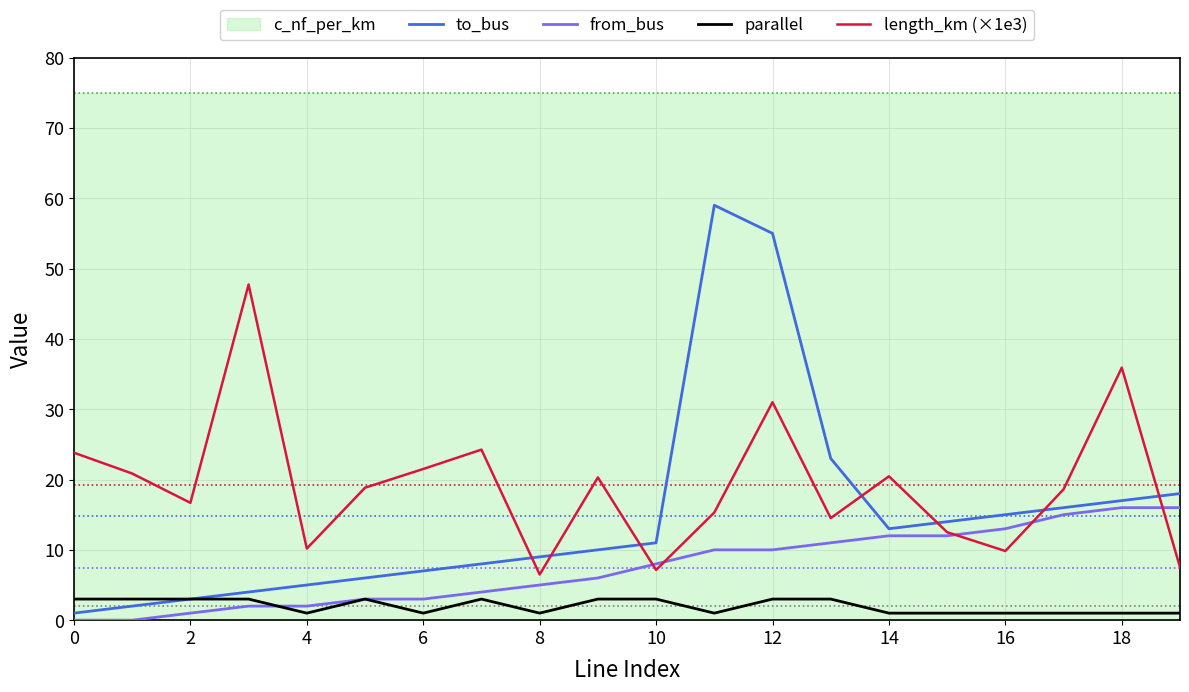

Is the value of parallel at 0 greater than the value of to_bus at 14?

No